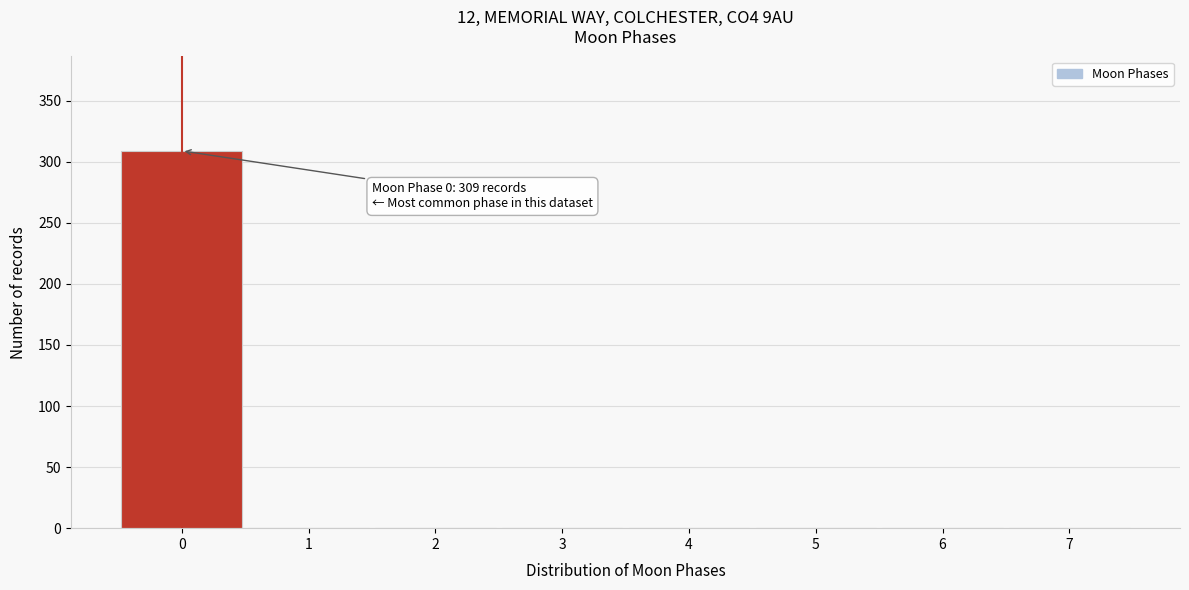

Which range on the x-axis has the tallest bar?

-0.5 to 0.5